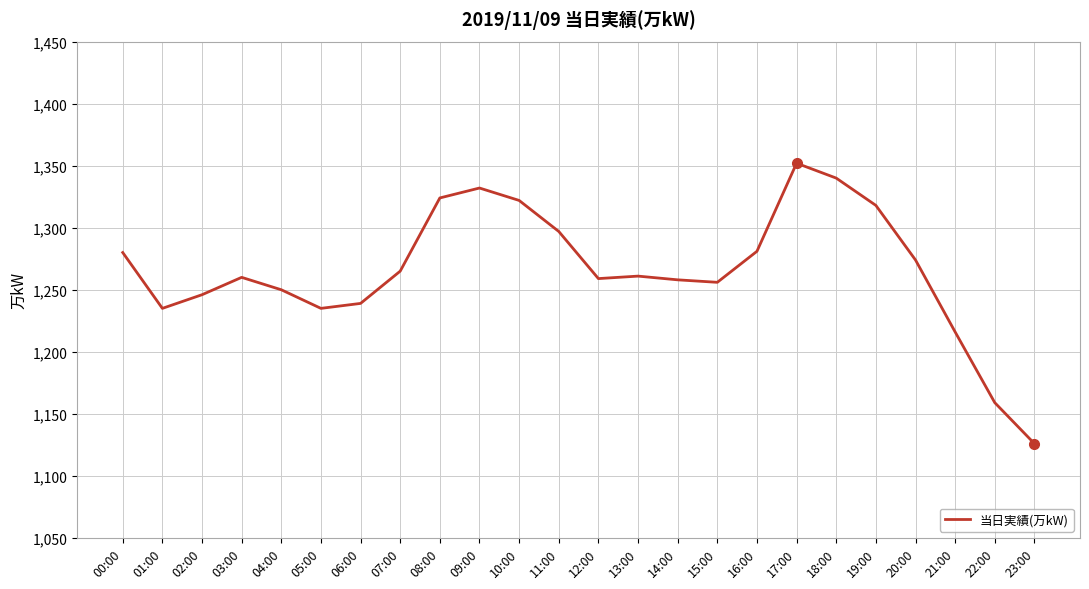

Is it true that the value at 04:00 is 1250?

True